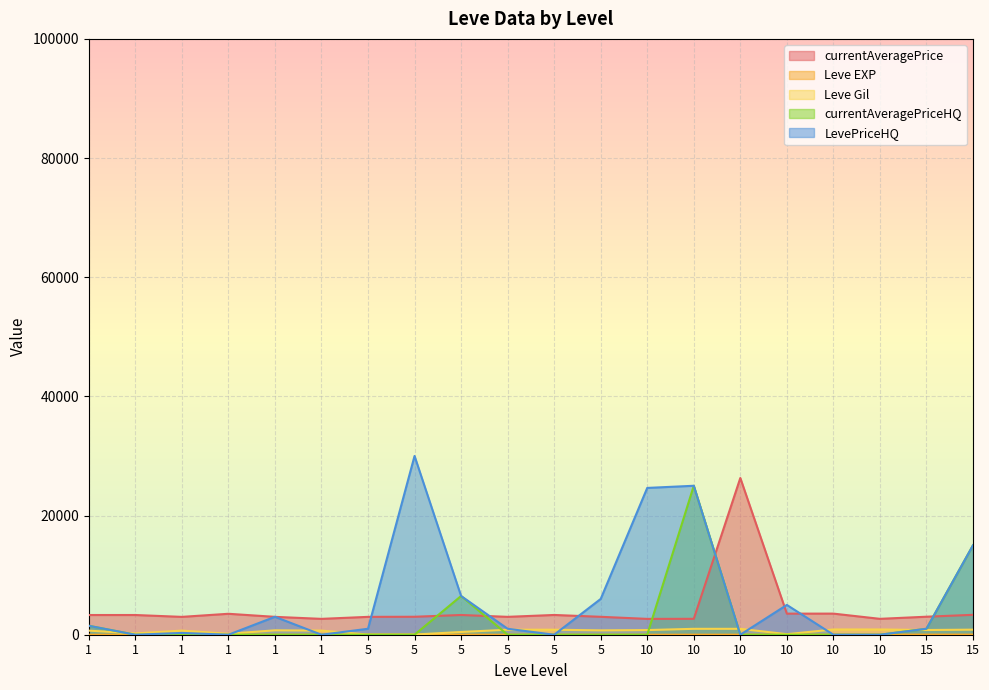

List the labels in order of Leve EXP value, smallest first.

1, 1, 1, 1, 1, 1, 10, 5, 5, 5, 5, 5, 10, 10, 5, 10, 10, 10, 15, 15